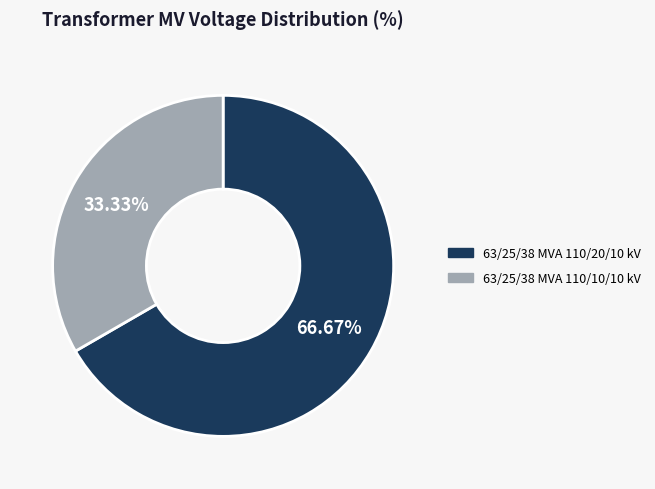

To the nearest percent, what is the difference between the 63/25/38 MVA 110/10/10 kV and 63/25/38 MVA 110/20/10 kV slice percentages?

33%